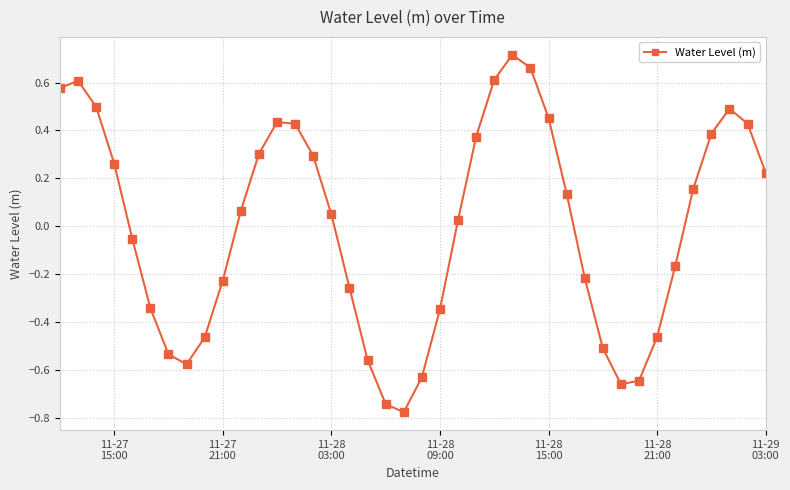

True or false: there are more than 0 points higher than both neighbors.

True